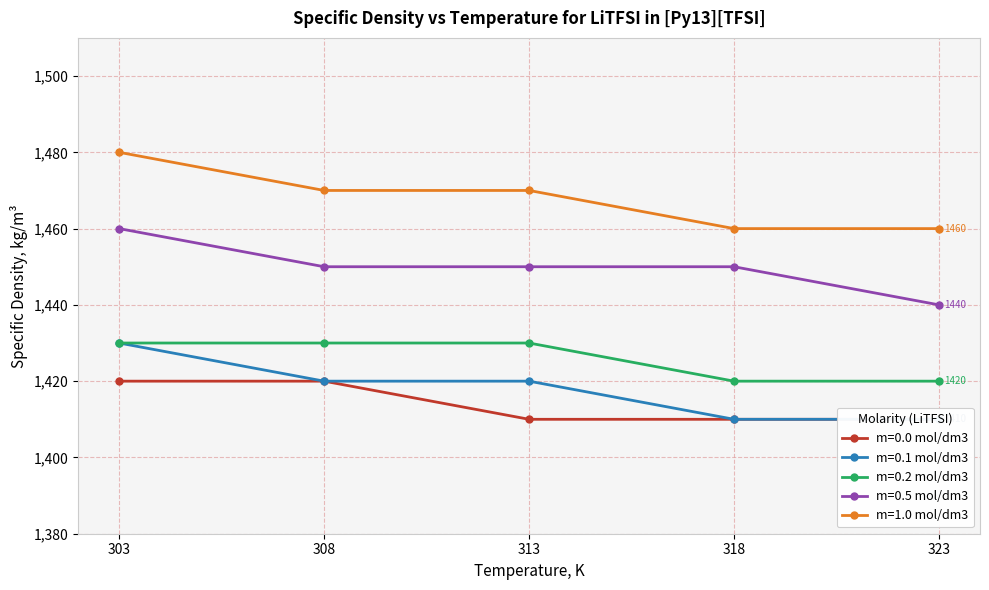

What is the total value across all series at 303?

7220